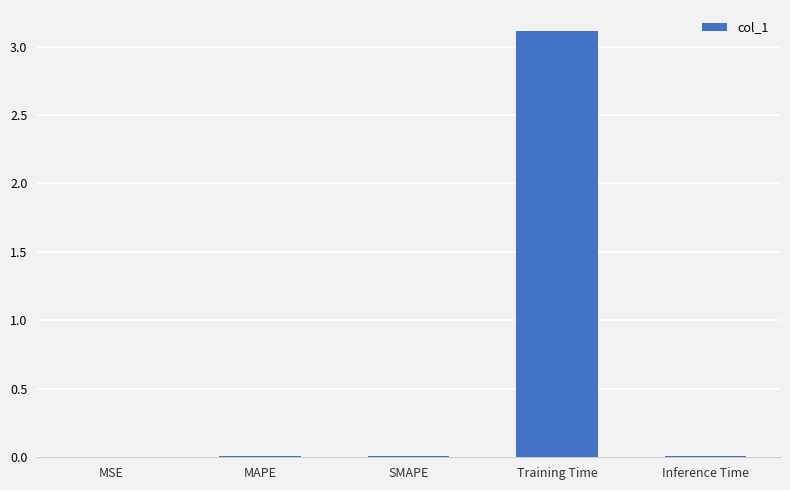

Between Training Time and SMAPE, which is larger?

Training Time